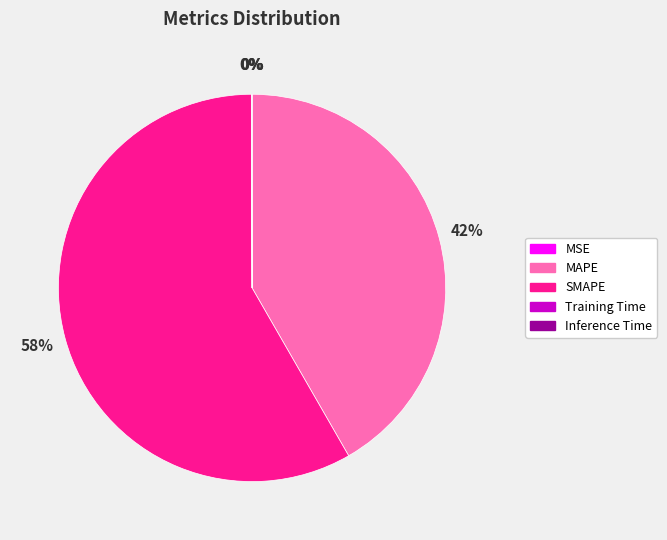

The SMAPE slice represents 58% of the pie. True or false?

True